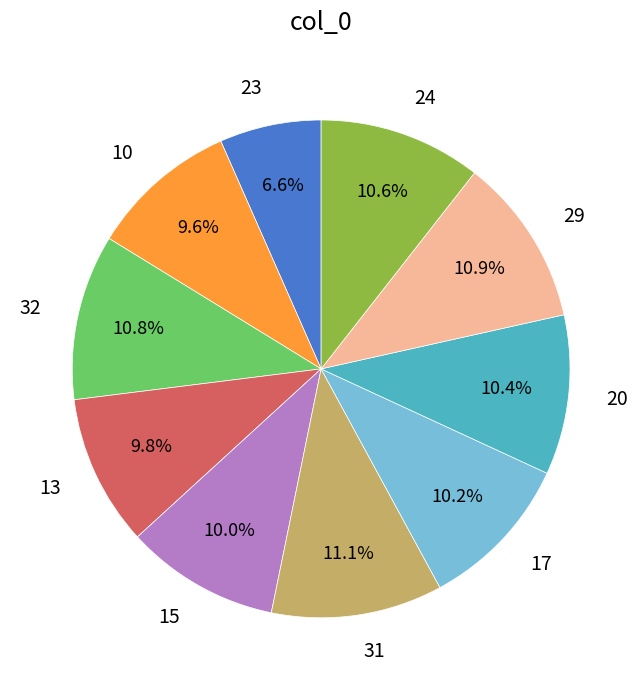

To the nearest percent, what is the difference between the largest and smallest slice percentages?

5%